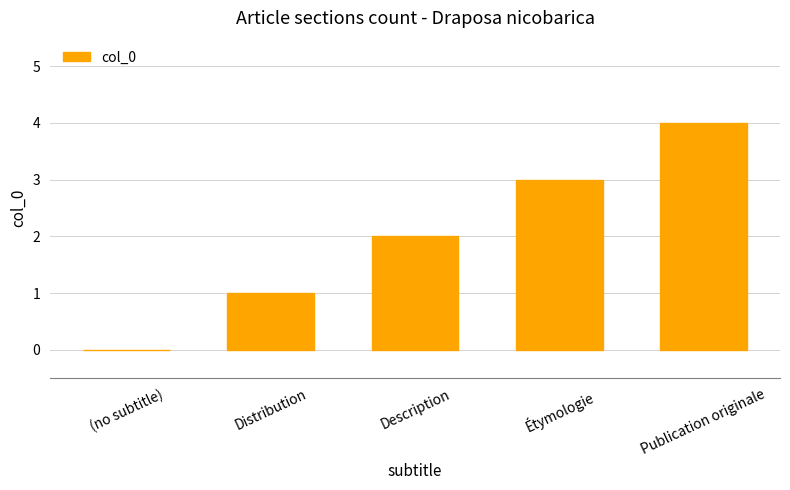

How many positive values are there?

4